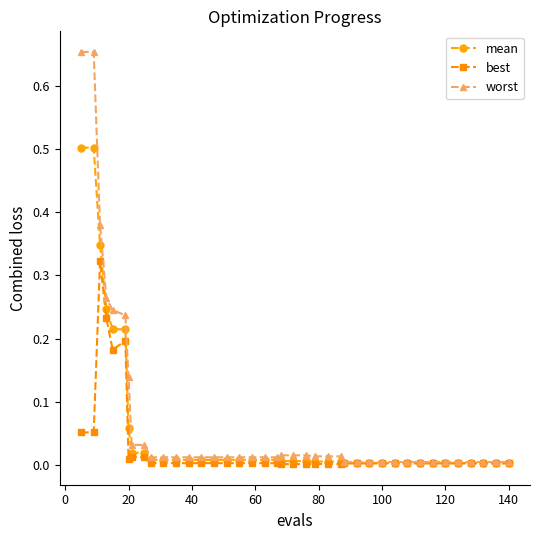

Which series has the largest range (max minus min)?

worst